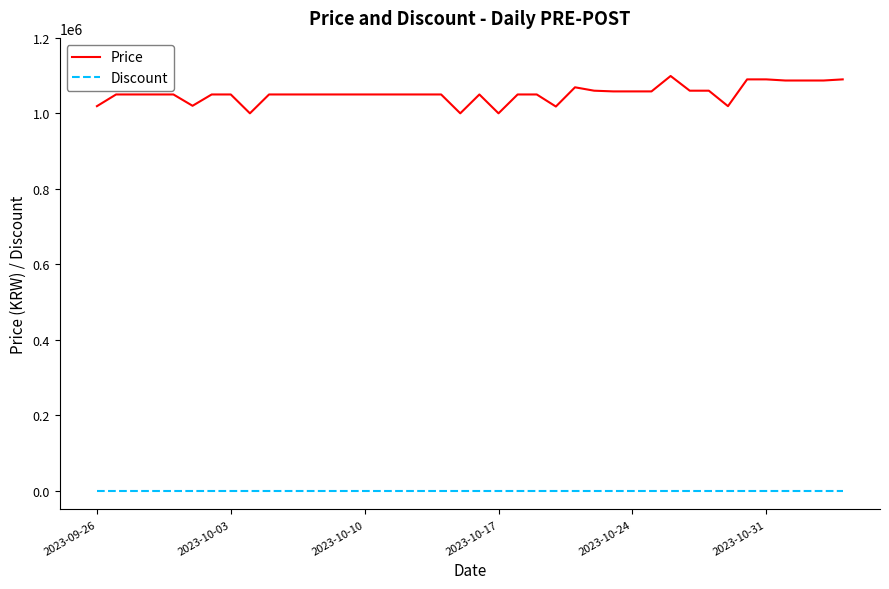

True or false: Price and Discount cross at least once.

False